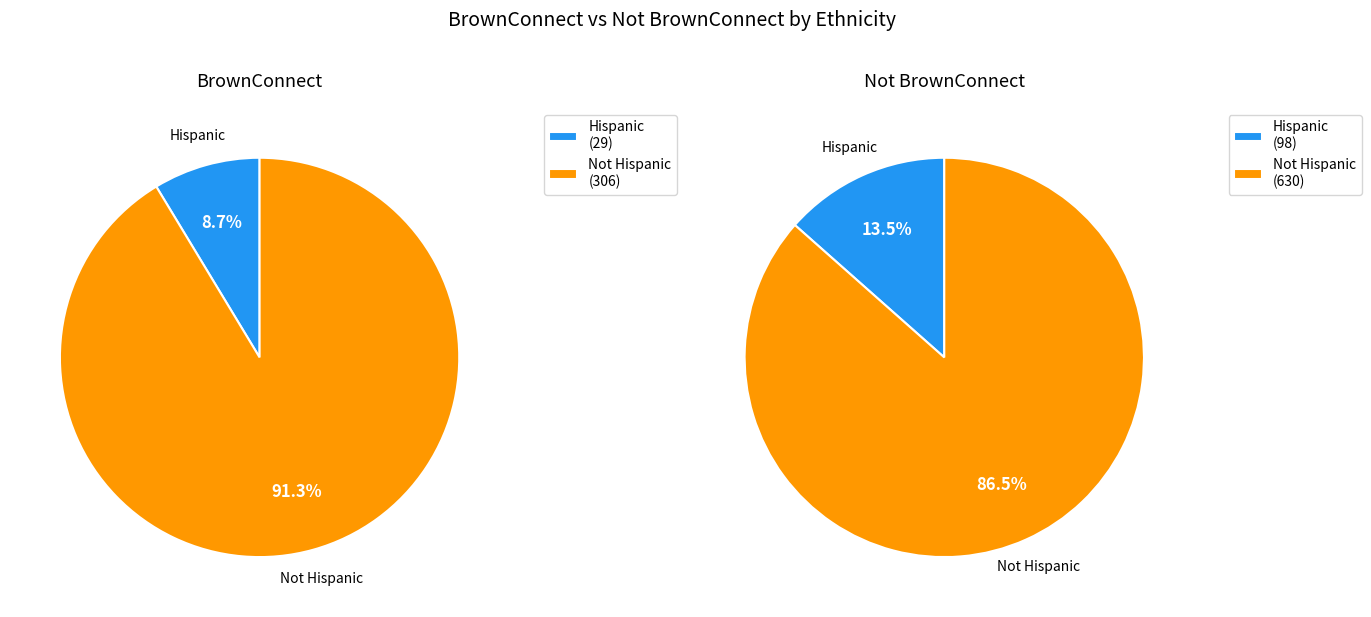

True or false: Not Hispanic accounts for 91% of the total.

True